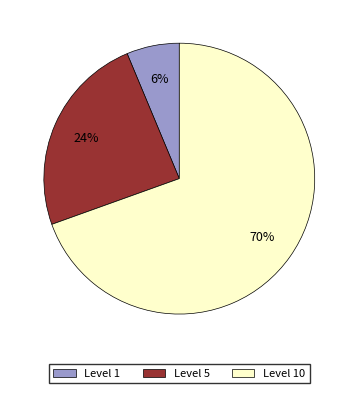

To the nearest percent, what percentage of the pie is Level 5?

24%